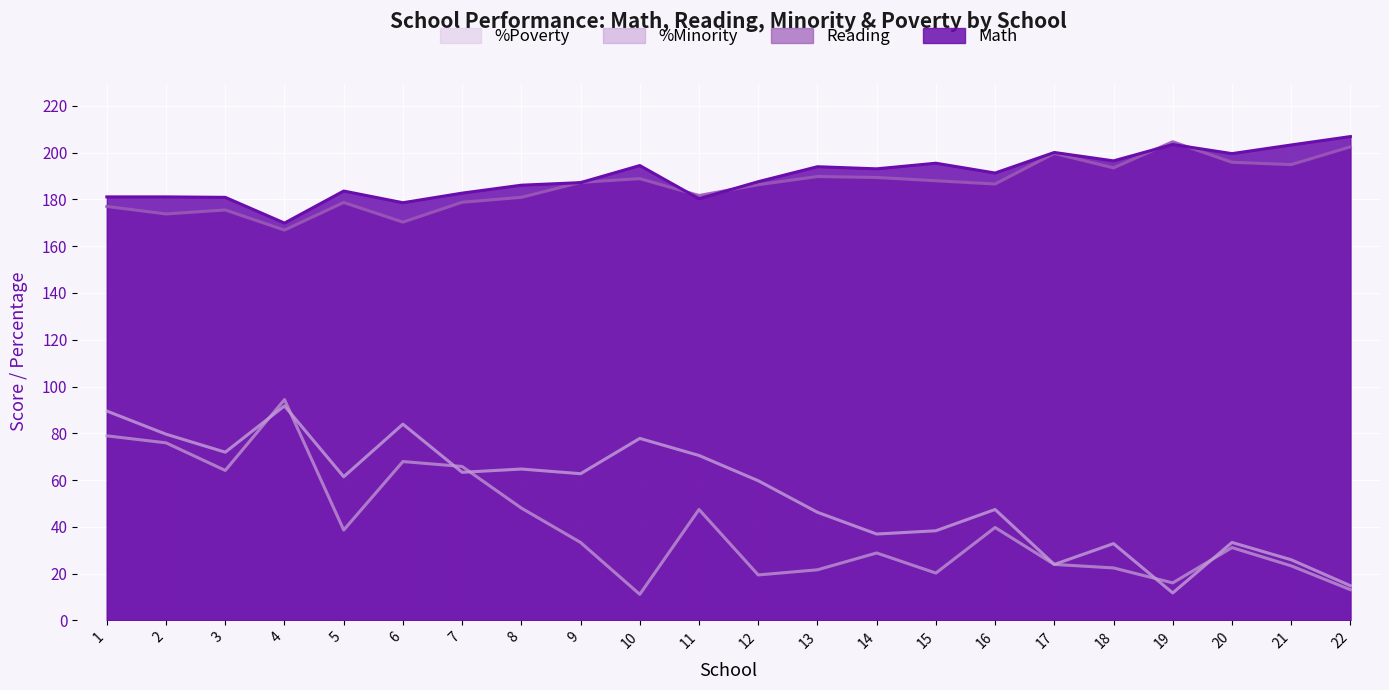

What is the total value across all series at 2?

510.4